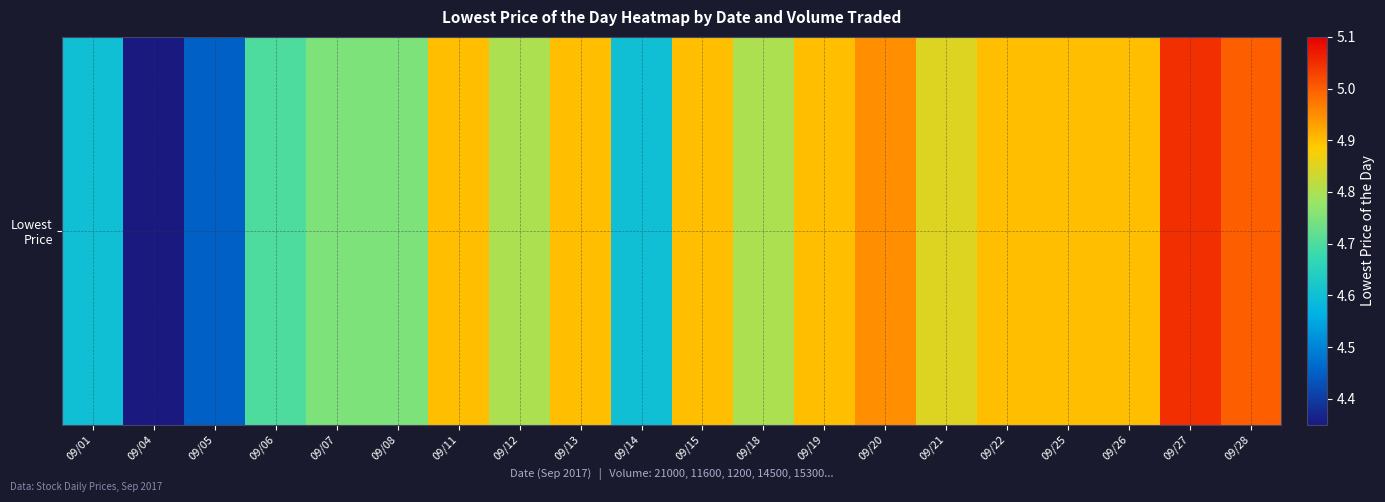

Which label corresponds to the smallest value in the chart?

09/04